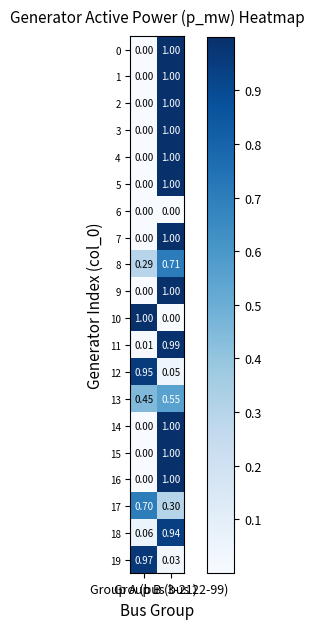

How many data points in 2 are less than 1?

1